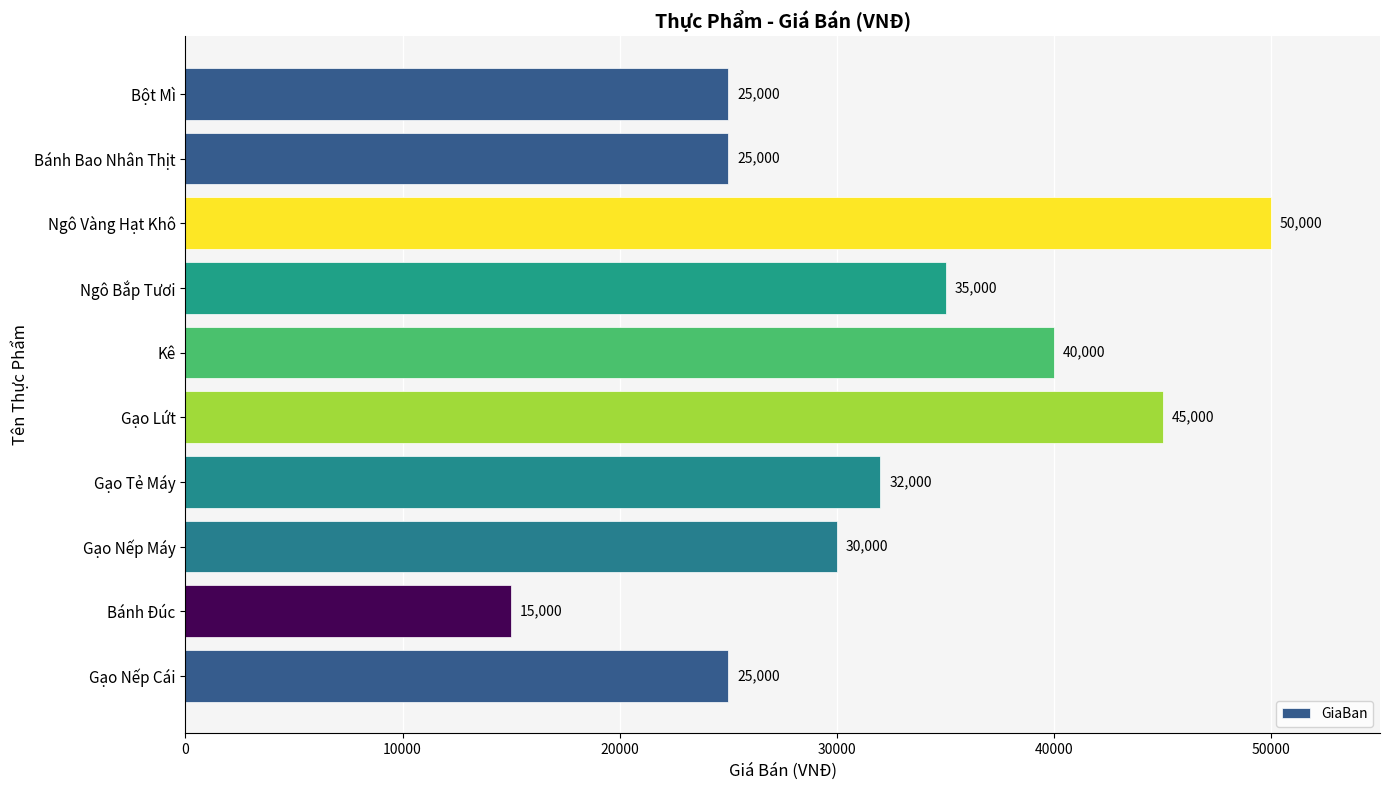

Count the values in the range 25000 to 40000.

7